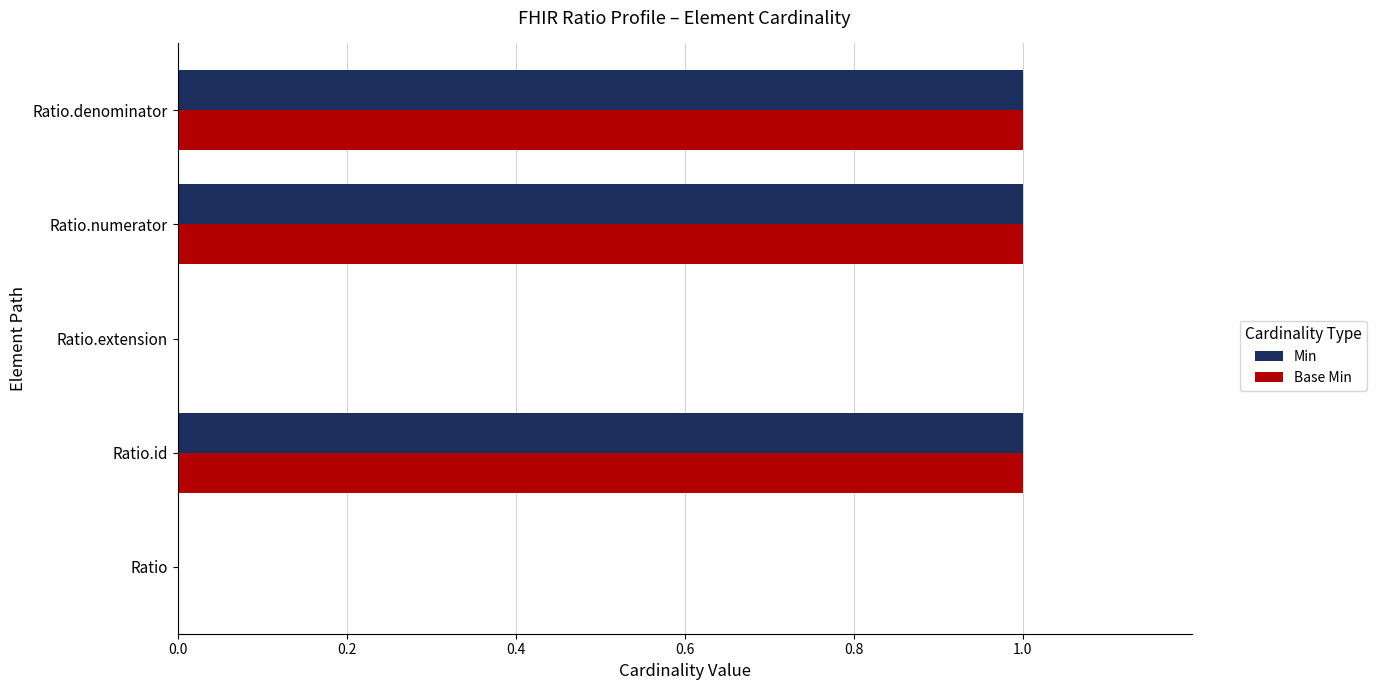

What is the average value of the Base Min series?

1